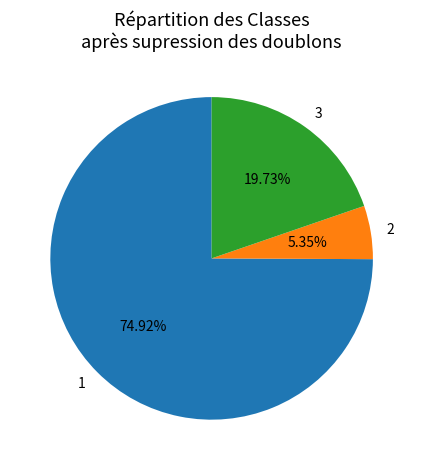

What percentage is the 1 slice, to the nearest percent?

75%